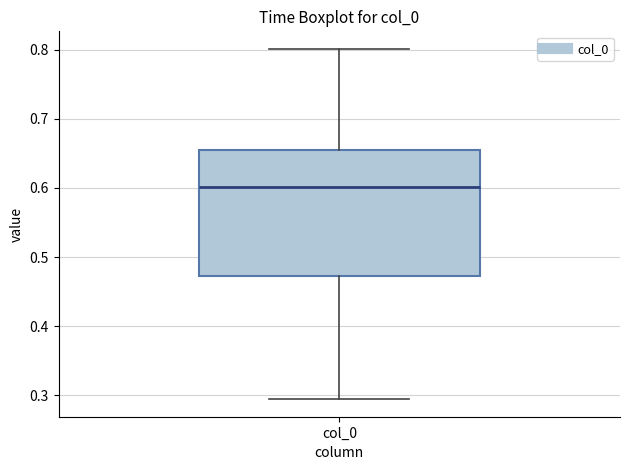

Read this box plot against the y-axis: the position of the median line, the range covered by the box, and the ends of both whiskers. The values are not printed on the chart, so give them approximately, as read against the axis.

median 0.60, box 0.47 to 0.66, whiskers 0.29 to 0.80